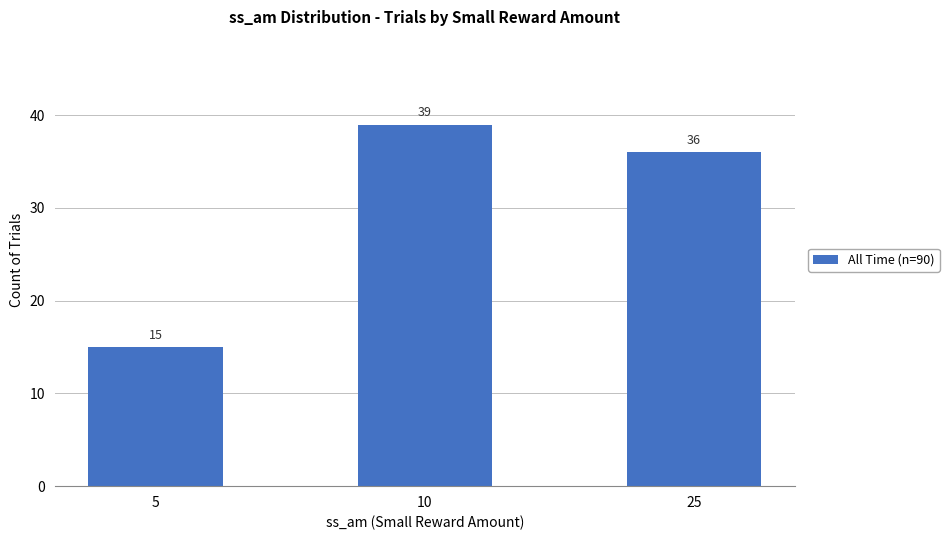

What is the ratio of the value at 10 to the value at 5?

2.6